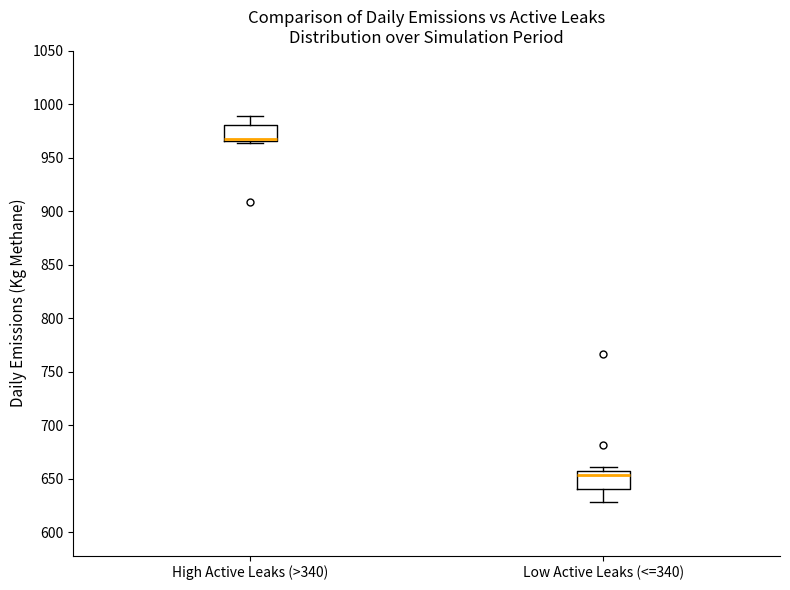

Reading left to right, transcribe this box plot: for each box, give where its median line is, the range the box spans, and where its two whiskers end, as read against the y-axis. The values are not printed on the chart, so give them approximately, as read against the axis.

High Active Leaks (>340): median 970 (drawn on the box's lower edge), box 965 to 980, whiskers 965 (just below the box's lower edge) to 990
Low Active Leaks (<=340): median 655 (just below the box's upper edge), box 640 to 655, whiskers 630 to 660